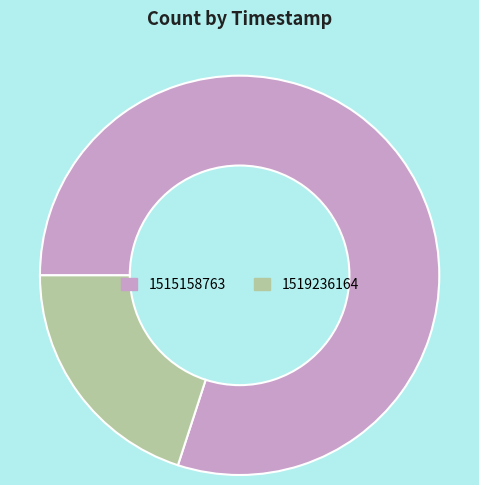

What is the smallest slice in the pie chart?

1519236164